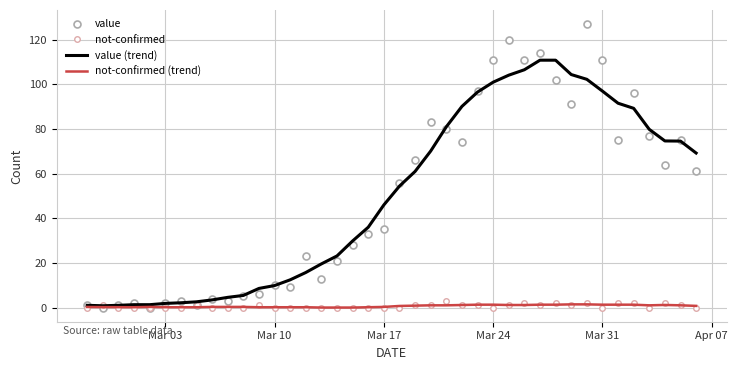

Which series has the largest range (max minus min)?

value